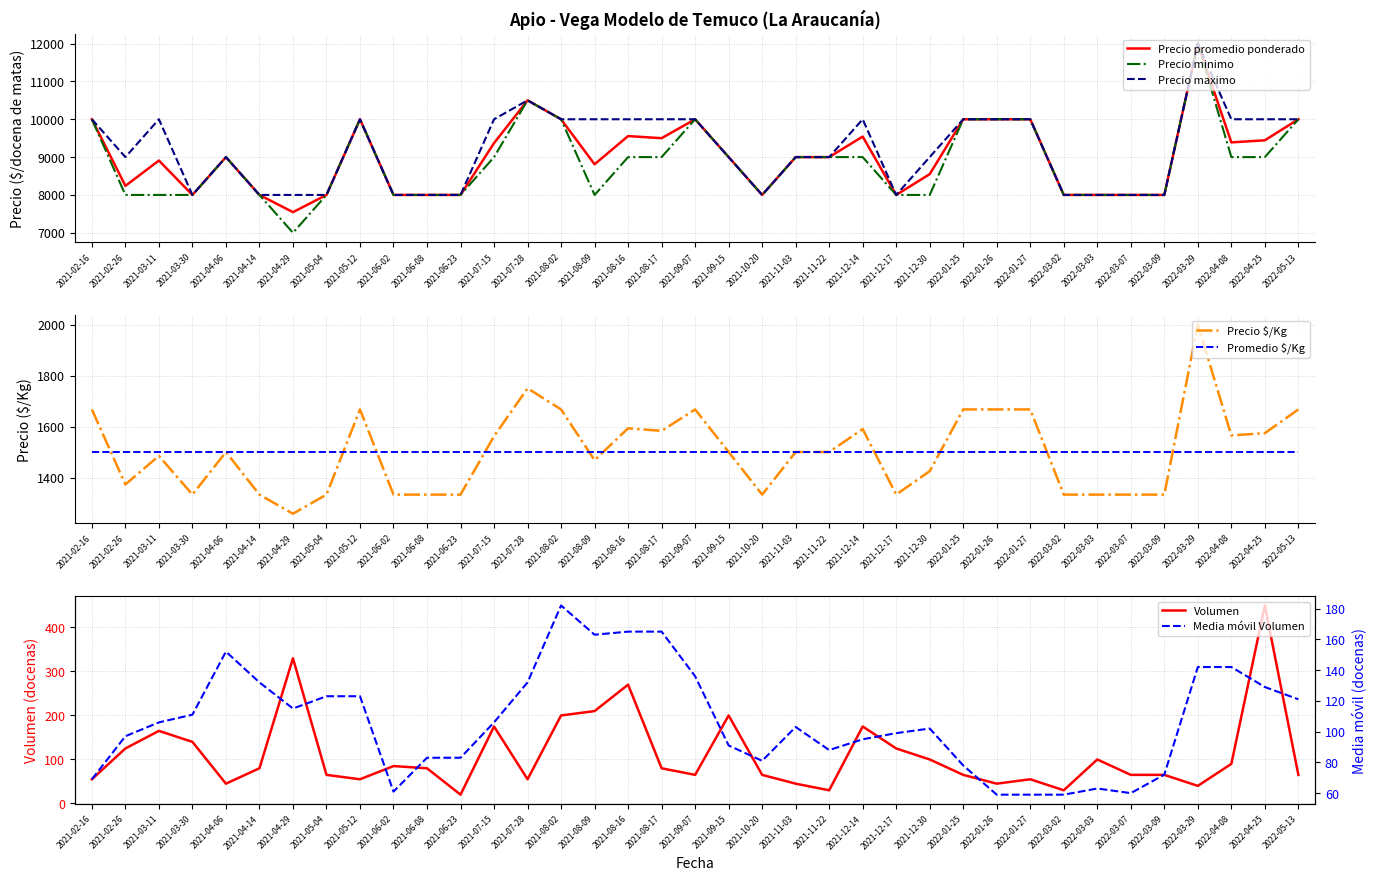

Reading right to left, extract all data points from this chart.

Precio promedio ponderado: 10000	9444	9389	12000	8000	8000	8000	8000	10000	10000	10000	8550	8000	9543	9000	9000	8000	9000	10000	9500	9556	8810	10000	10500	9371	8000	8000	8000	10000	8000	7545	8000	9000	8000	8909	8240	10000
Precio minimo: 10000	9000	9000	12000	8000	8000	8000	8000	10000	10000	10000	8000	8000	9000	9000	9000	8000	9000	10000	9000	9000	8000	10000	10500	9000	8000	8000	8000	10000	8000	7000	8000	9000	8000	8000	8000	10000
Precio maximo: 10000	10000	10000	12000	8000	8000	8000	8000	10000	10000	10000	9000	8000	10000	9000	9000	8000	9000	10000	10000	10000	10000	10000	10500	10000	8000	8000	8000	10000	8000	8000	8000	9000	8000	10000	9000	10000
Precio $/Kg: 1667	1574	1565	2000	1333	1333	1333	1333	1667	1667	1667	1425	1333	1590	1500	1500	1333	1500	1667	1583	1593	1468	1667	1750	1562	1333	1333	1333	1667	1333	1258	1333	1500	1333	1485	1373	1667
Volumen: 65	450	90	40	65	65	100	30	55	45	65	100	125	175	30	45	65	200	65	80	270	210	200	55	175	20	80	85	55	65	330	80	45	140	165	125	55